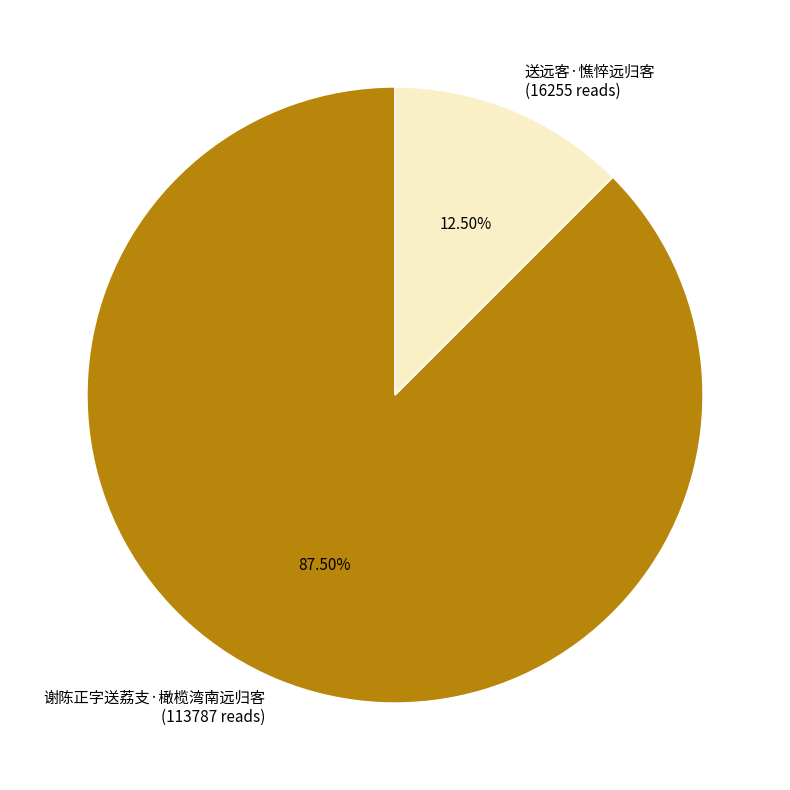

Is it true that 送远客·憔悴远归客 is 1% of the pie?

False